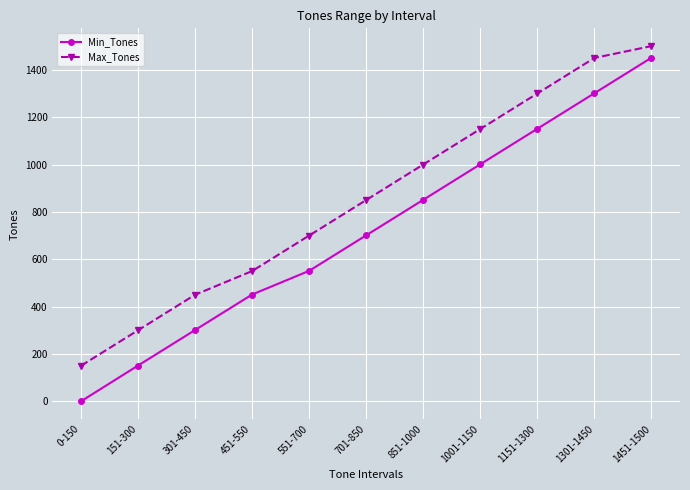

Rank the series by their average value, from lowest to highest.

Min_Tones, Max_Tones